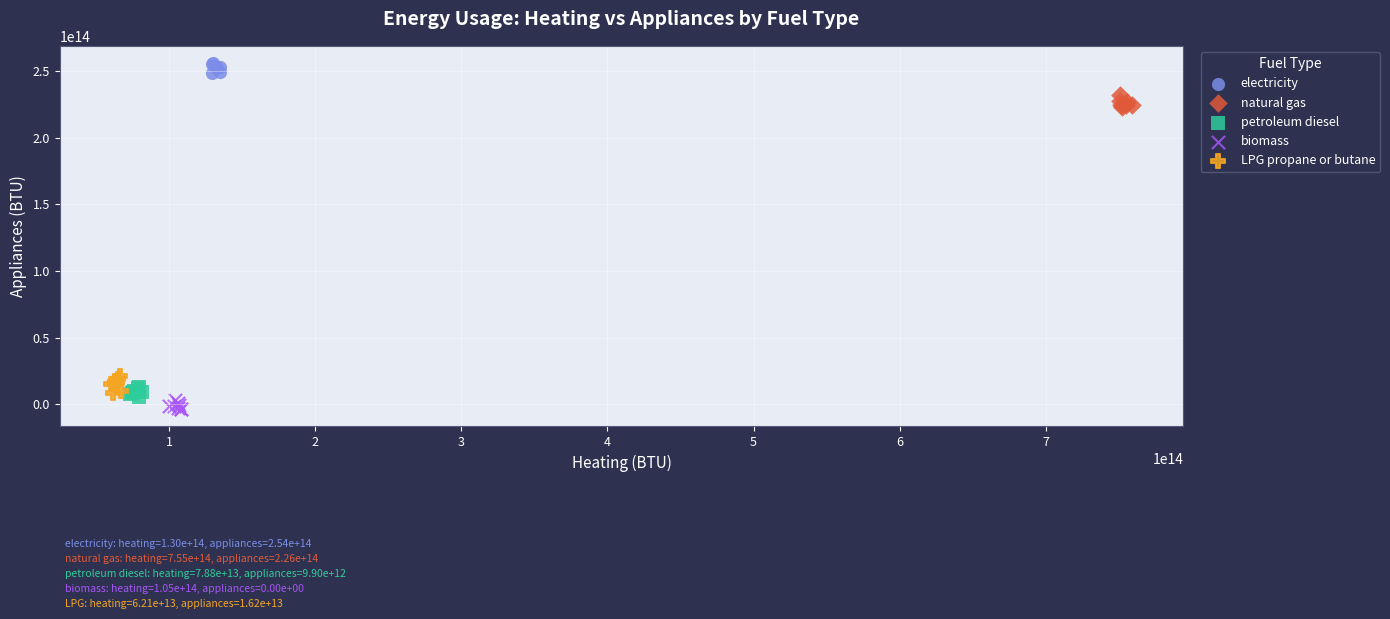

Which series contains the highest Y value?

electricity